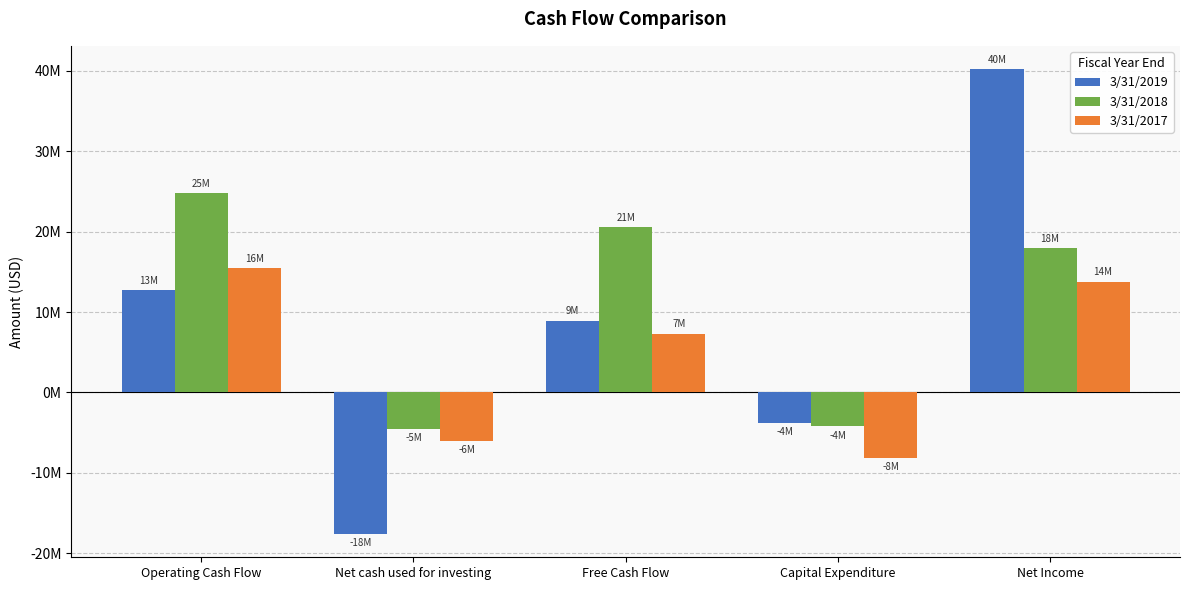

Rank the categories by 3/31/2017 value from lowest to highest.

Capital Expenditure, Net cash used for investing, Free Cash Flow, Net Income, Operating Cash Flow